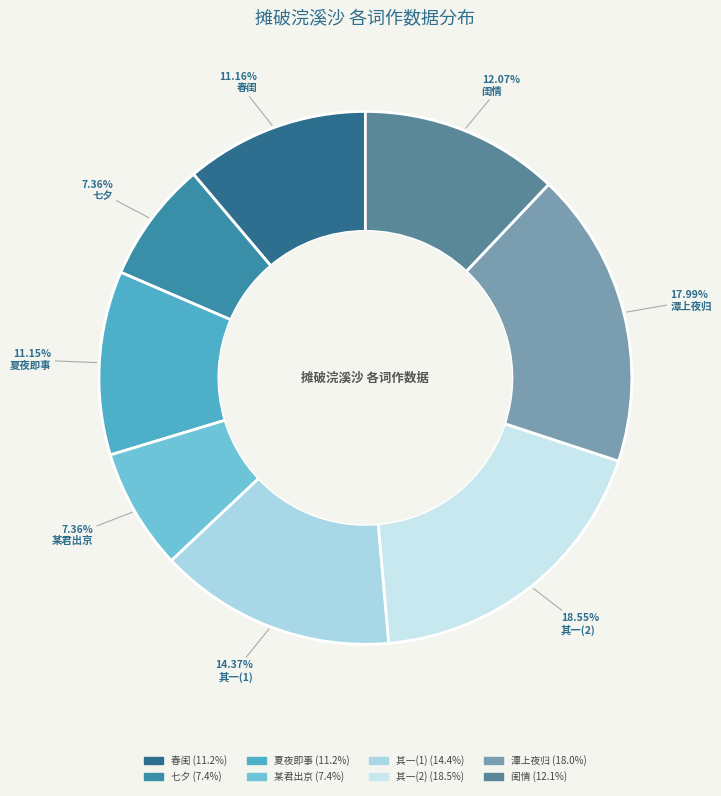

How many slices are in this pie chart?

8